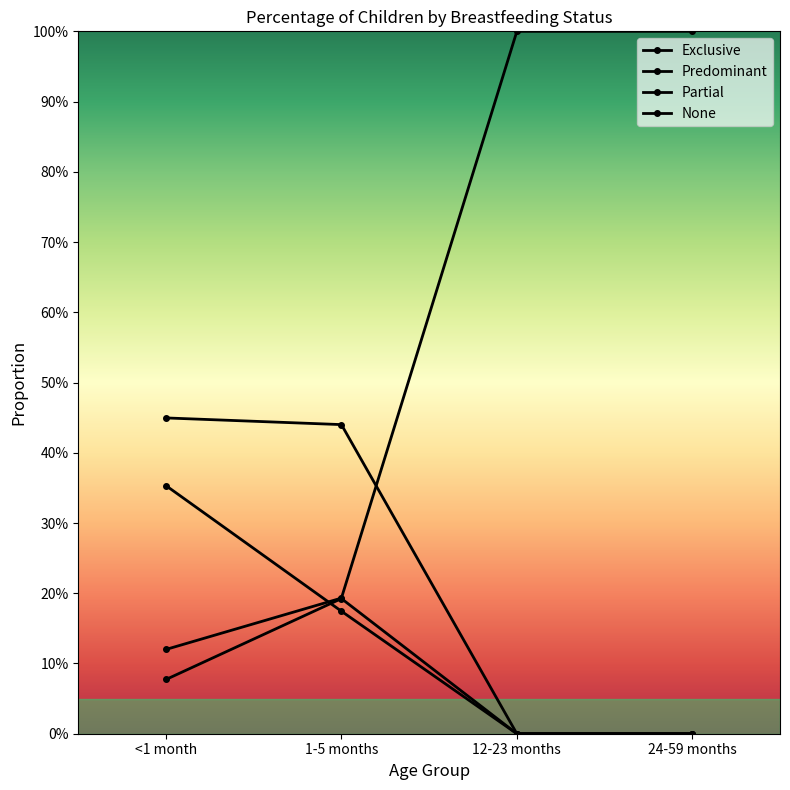

Rank the categories by None value from lowest to highest.

<1 month, 1-5 months, 12-23 months, 24-59 months